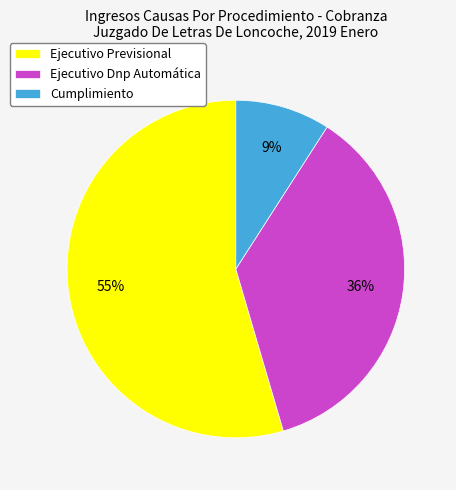

To the nearest percent, what is the combined percentage of Ejecutivo Dnp Automática and Ejecutivo Previsional?

91%